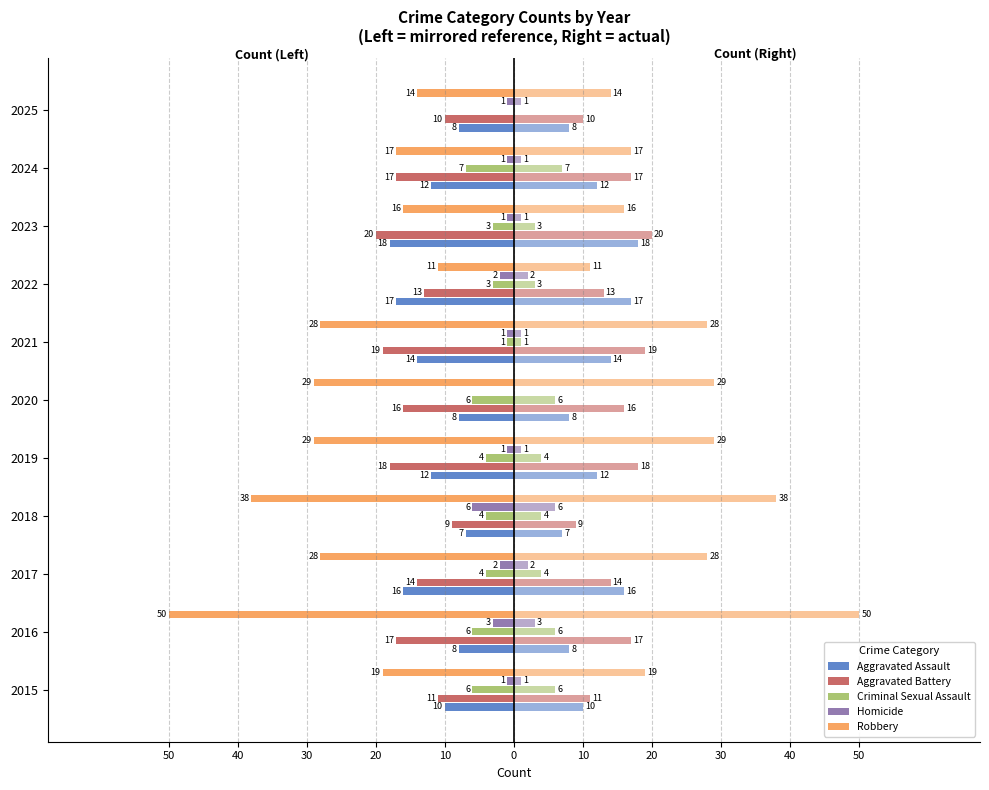

What is the difference between the second highest and second lowest values in the Aggravated Assault series?

9